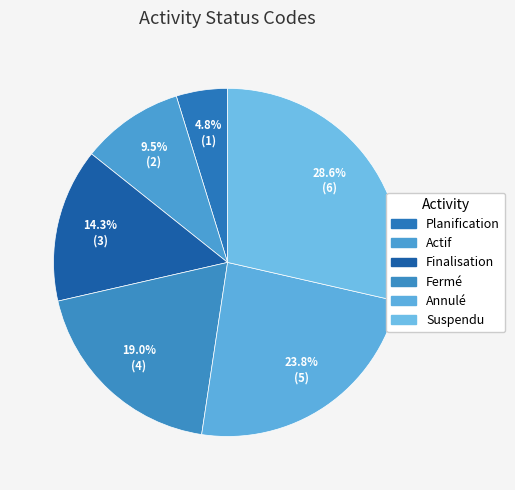

Rank the categories by value from highest to lowest.

Suspendu, Annulé, Fermé, Finalisation, Actif, Planification